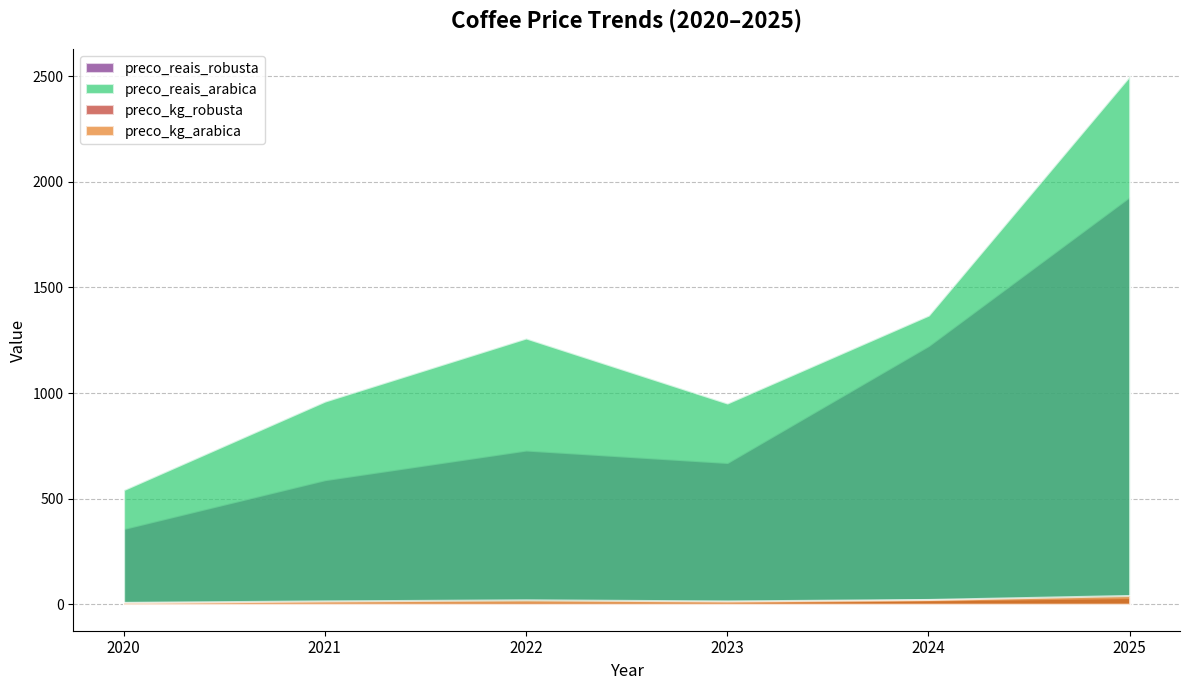

At which category is the sum across all series the highest?

2025